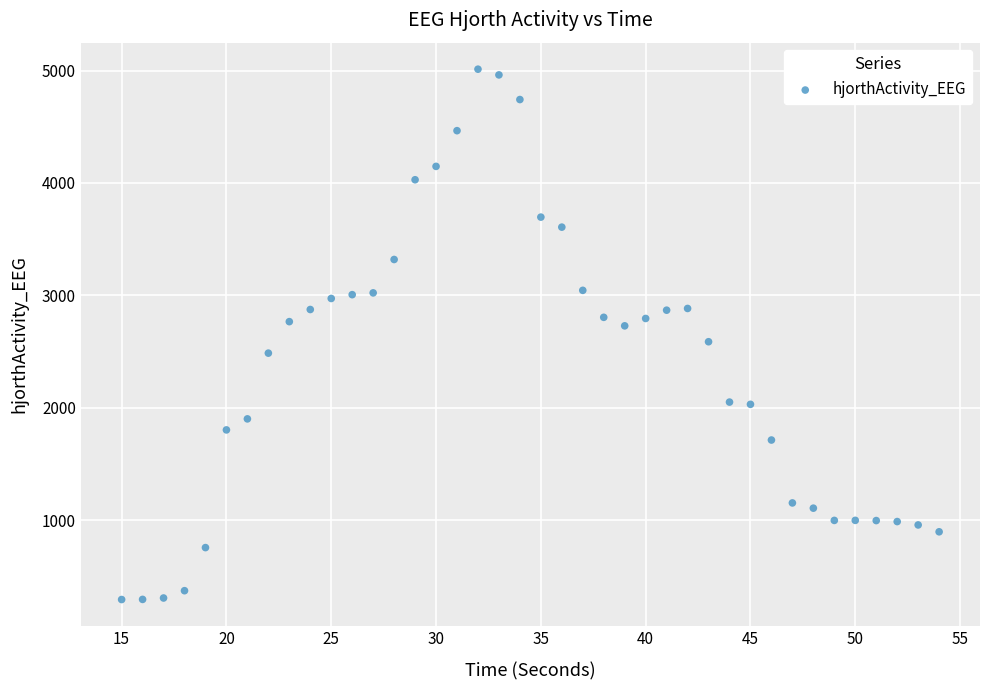

What is the range of Y values (max minus min)?

4716.8